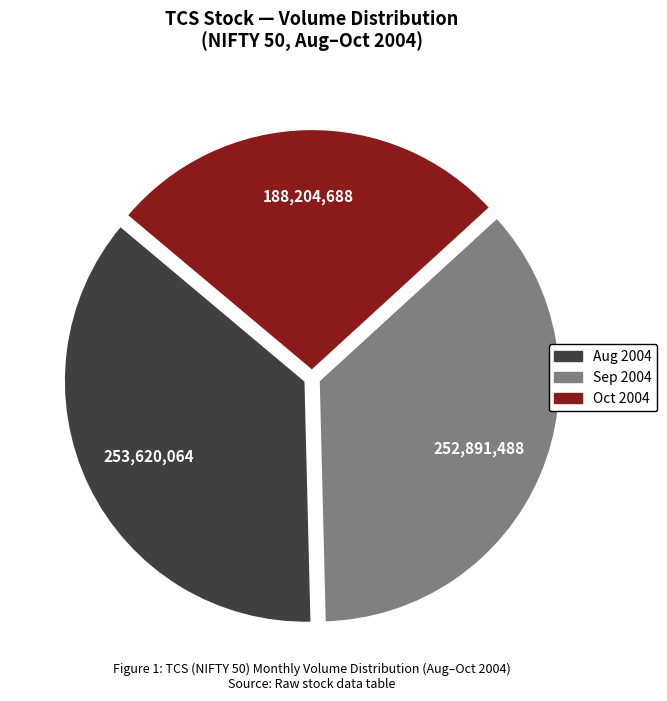

Is there a majority slice in this chart?

No